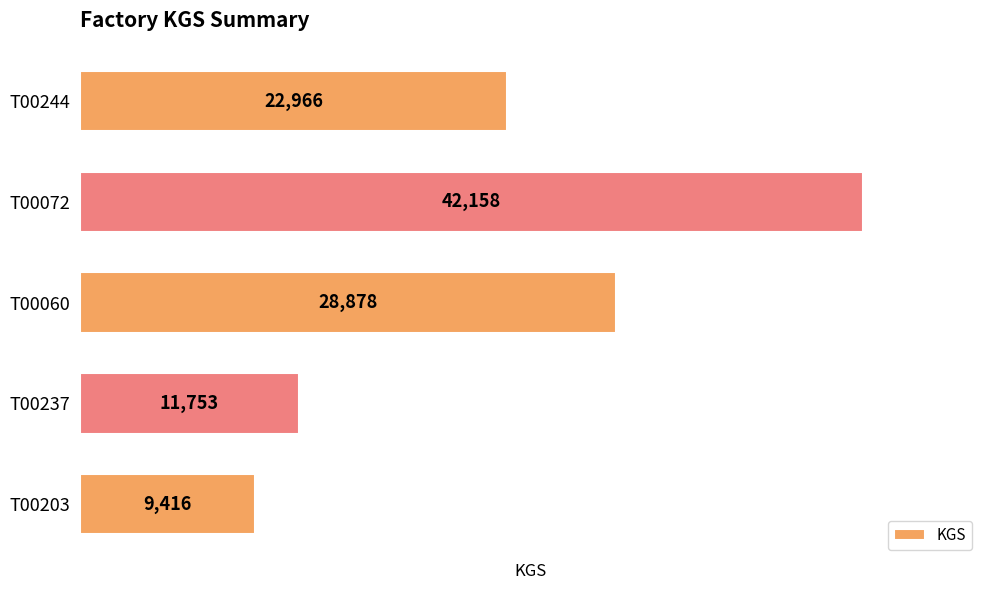

What is the greatest value displayed?

42158